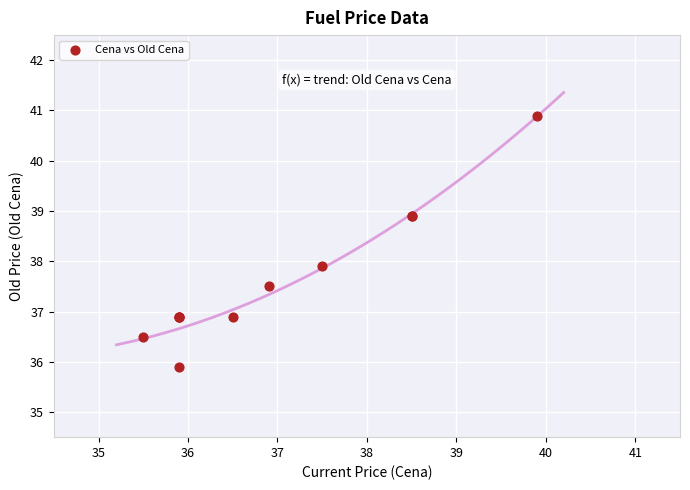

What Y value in the scatter plot is closest to 38?

37.9